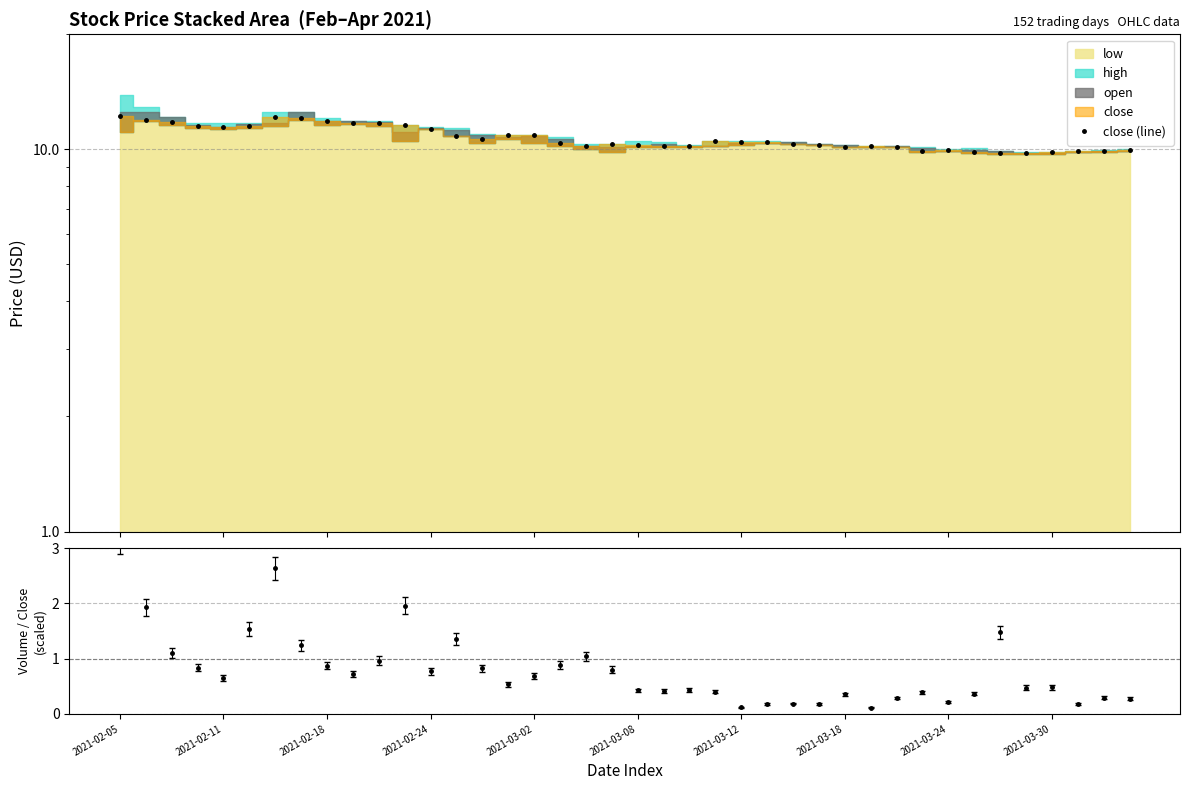

True or false: close (line) and volume/close (scaled) intersect in this chart.

False